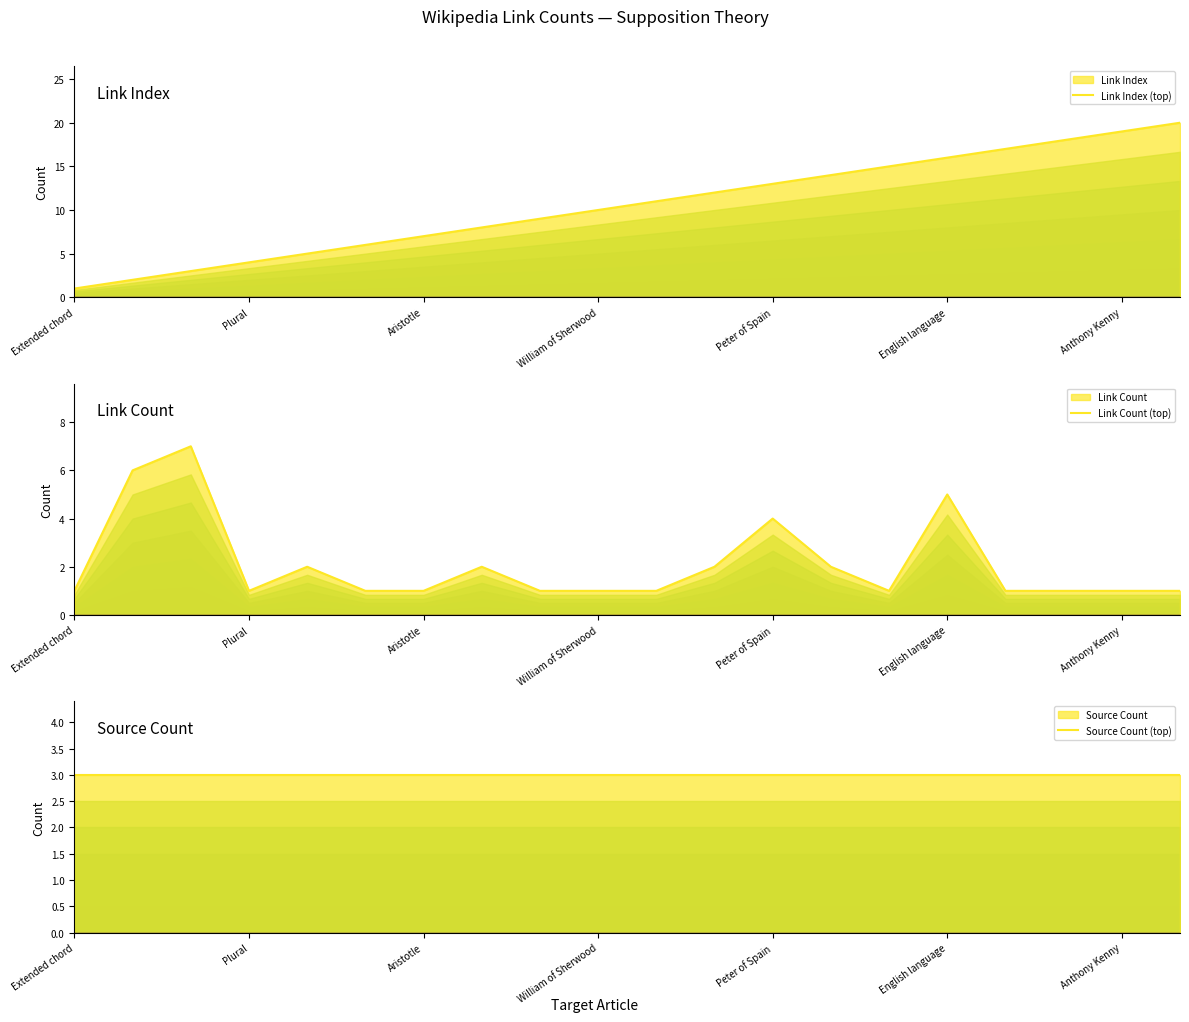

At which category is the sum across all series the highest?

English language